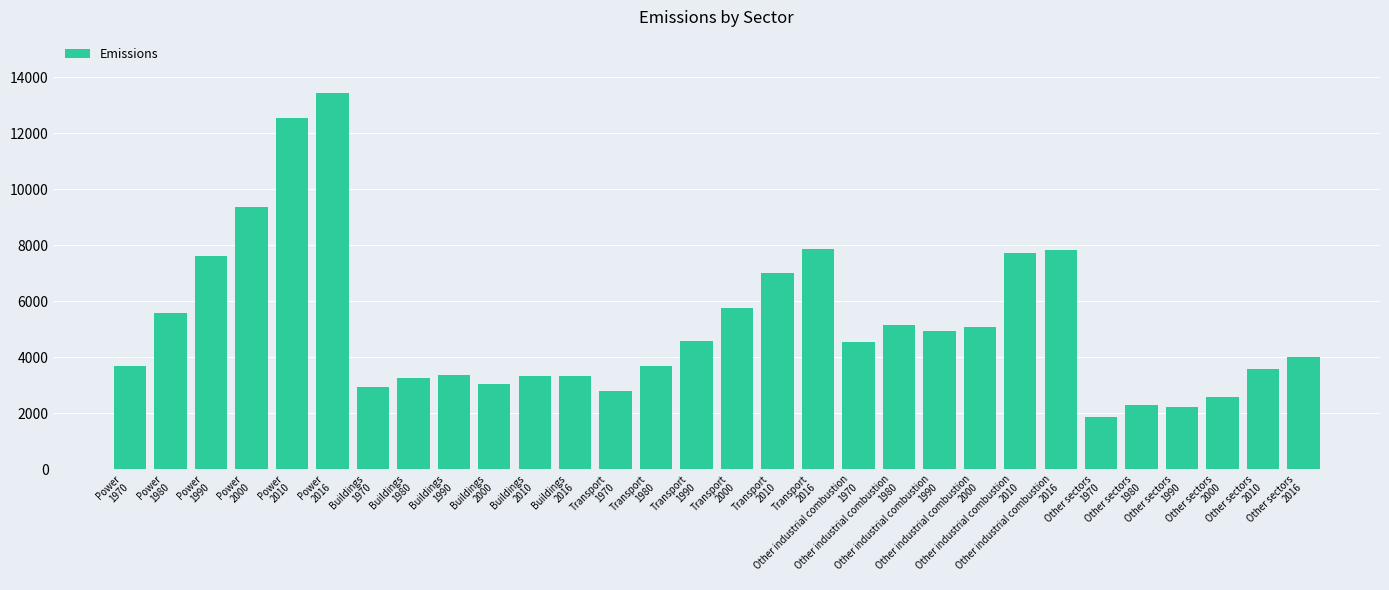

What is the difference between the maximum and minimum values?

11580.5